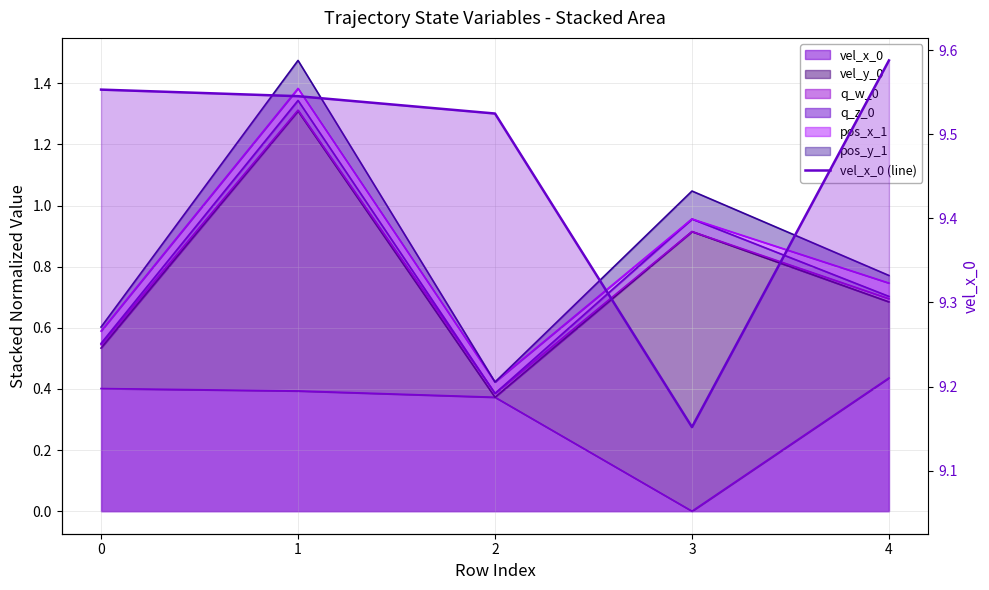

The value at 0 is 9.6. True or false?

True